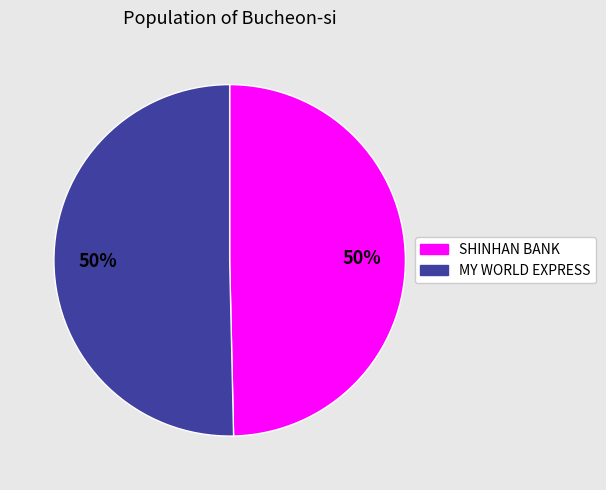

To the nearest percent, what is the average slice percentage?

50%